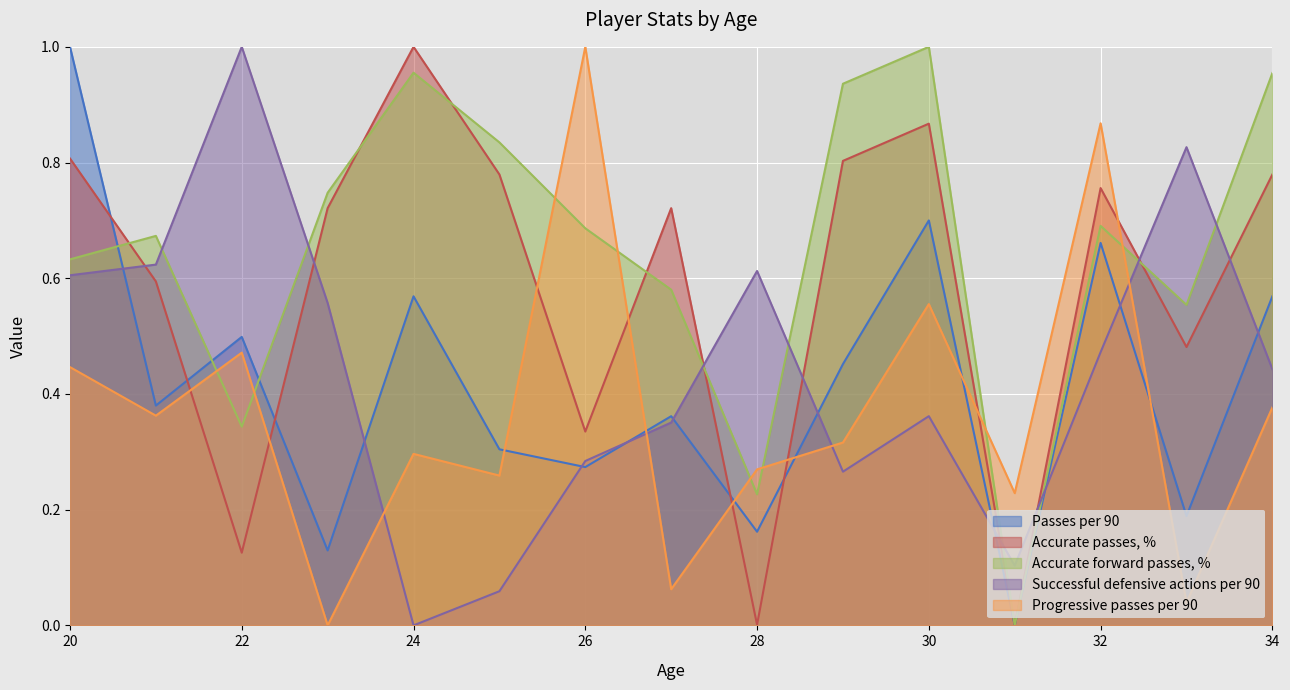

Where is Accurate forward passes, % nearest to the value 0?

31